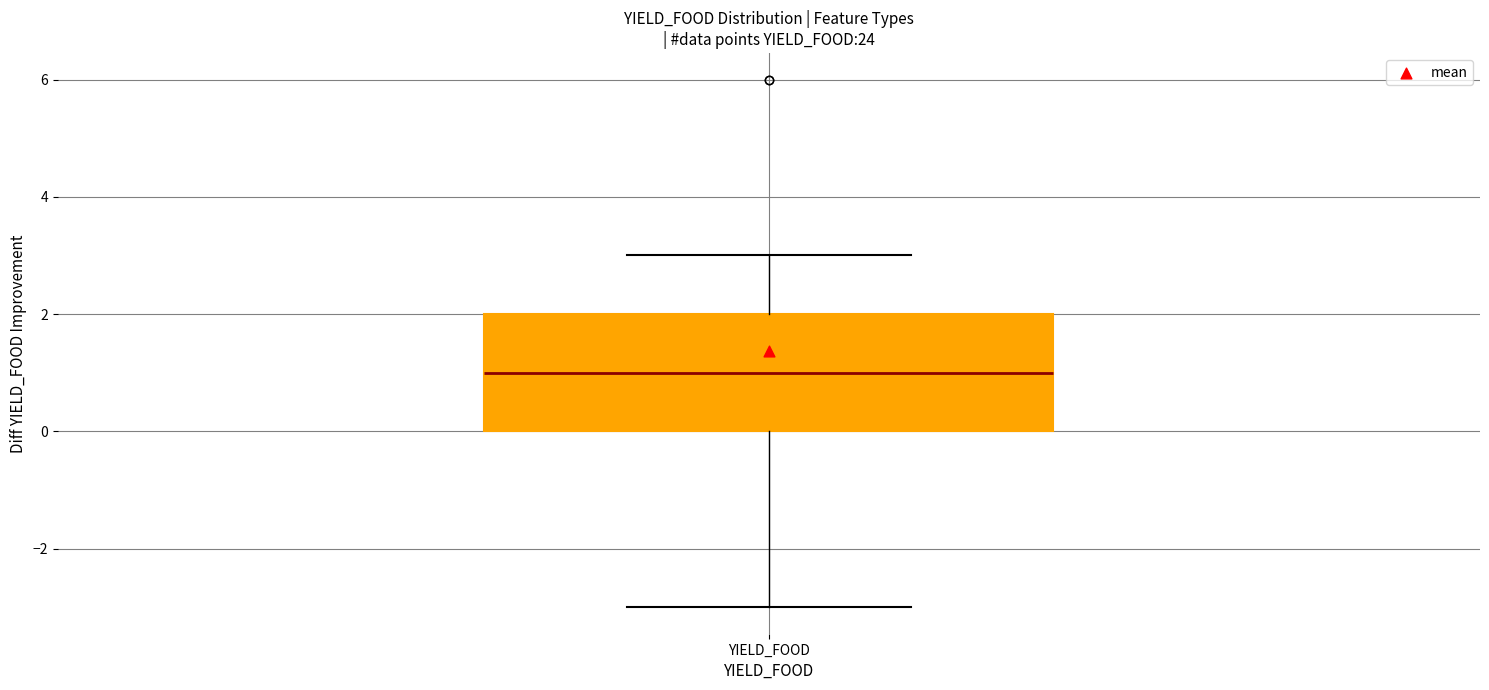

Where is the lower edge of the box for YIELD_FOOD on the y-axis? The values are not printed on the chart, so give them approximately, as read against the axis.

0